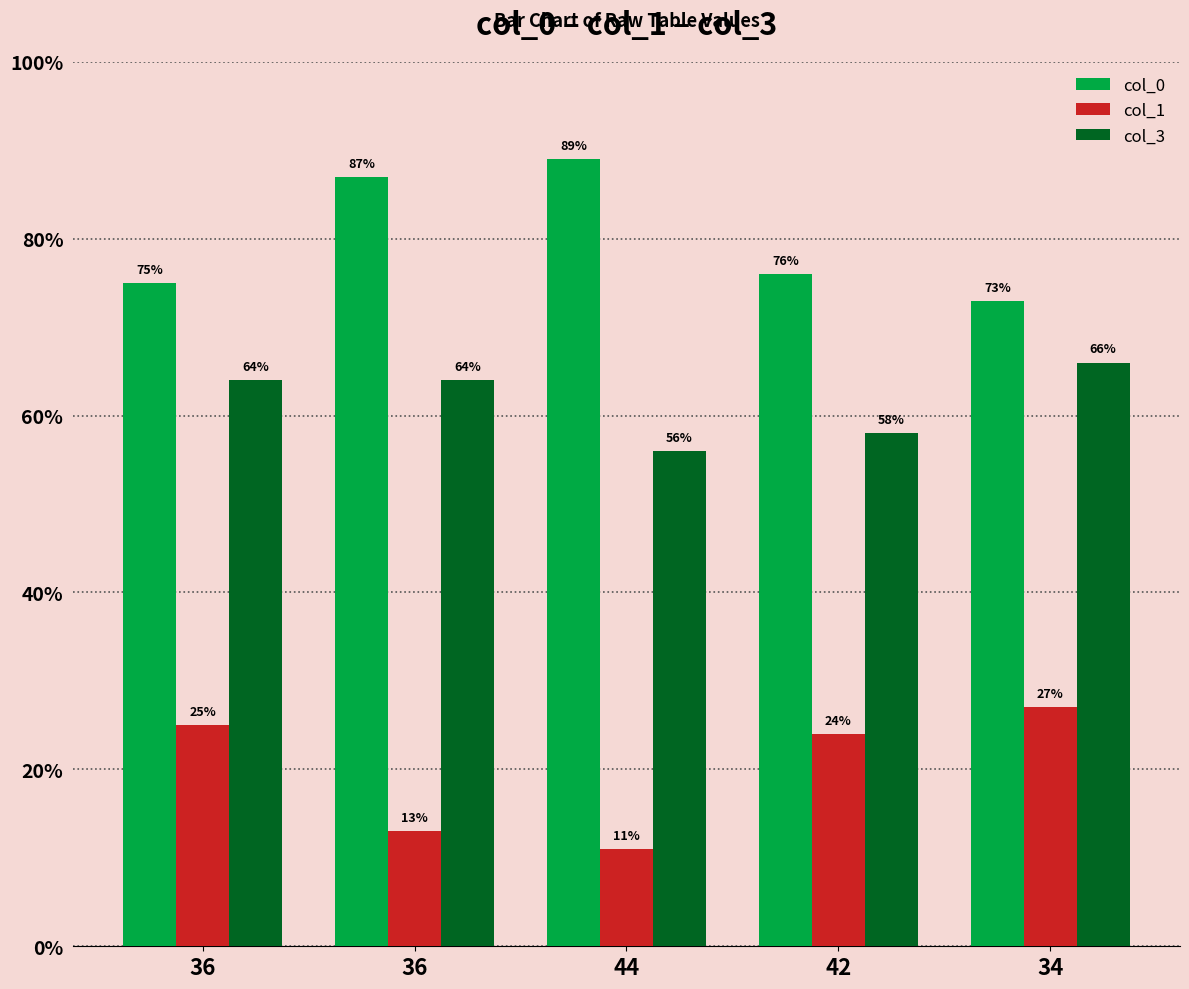

How many data points in col_3 are less than 64?

2